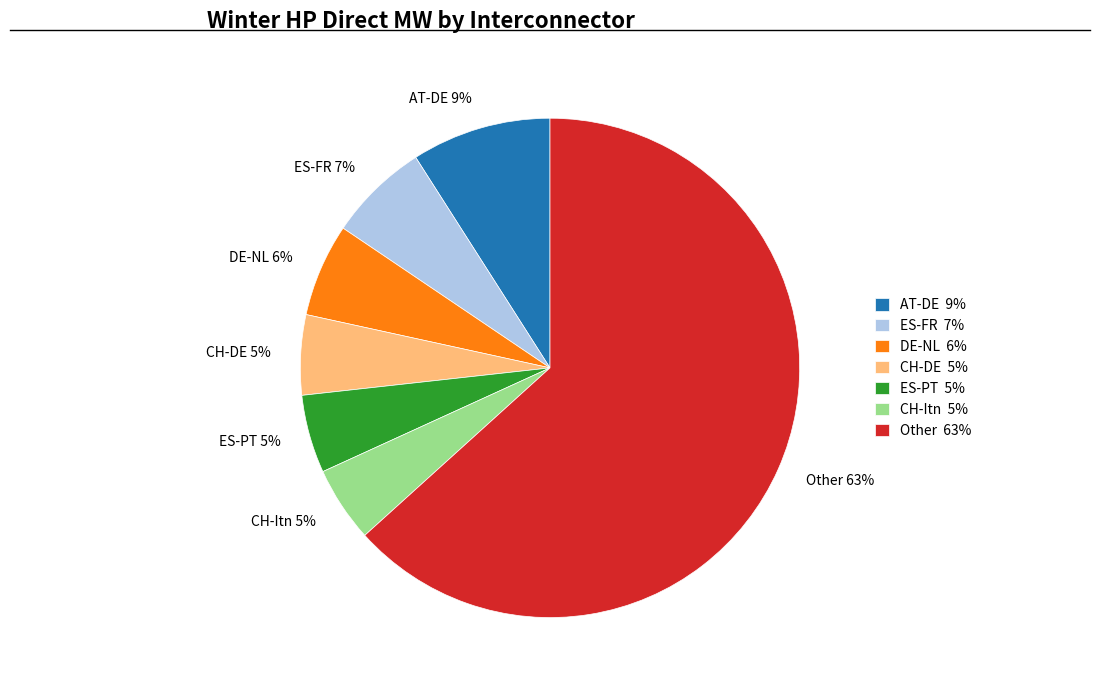

Does any single category account for the majority?

Yes